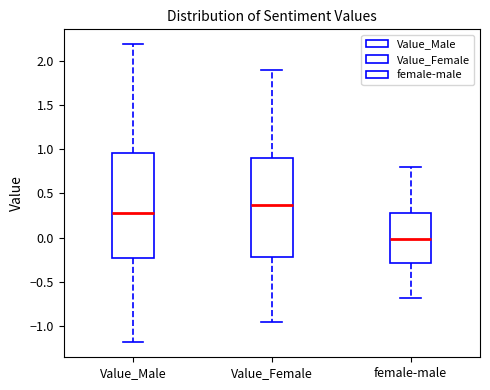

Which box has the lowest median line?

female-male